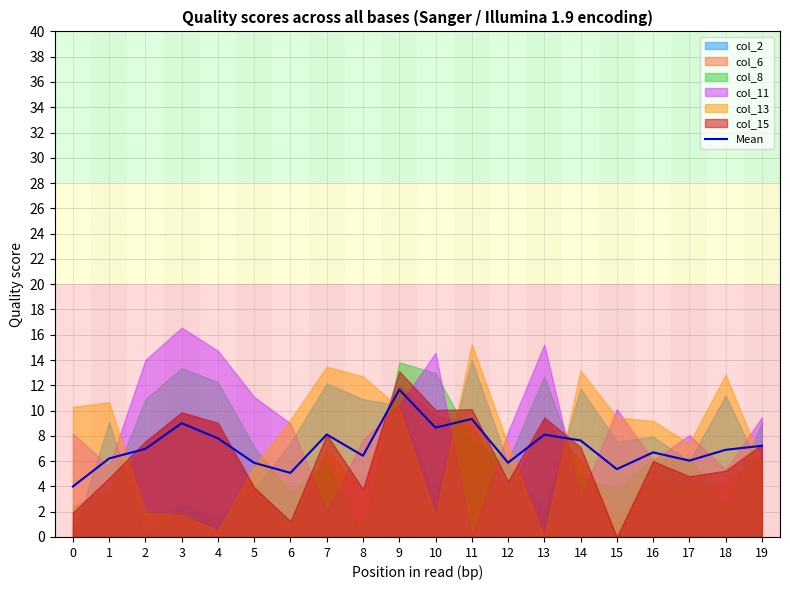

What is the change in value from 0 to 9?

+7.7